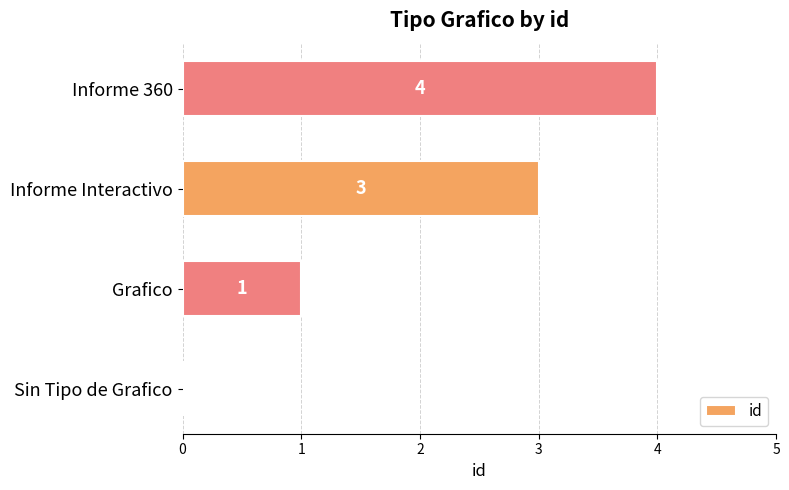

How many values are above zero?

3